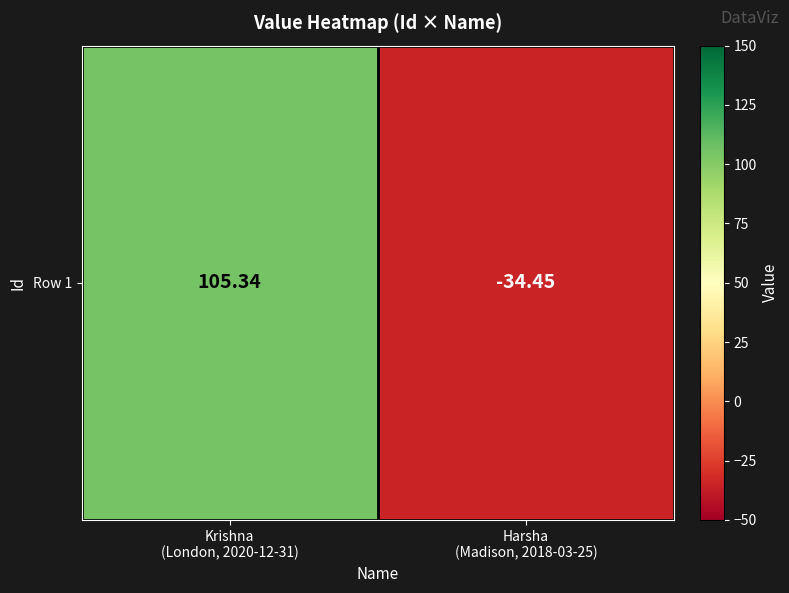

What is the difference between the values at Krishna
(London, 2020-12-31) and Harsha
(Madison, 2018-03-25)?

139.8